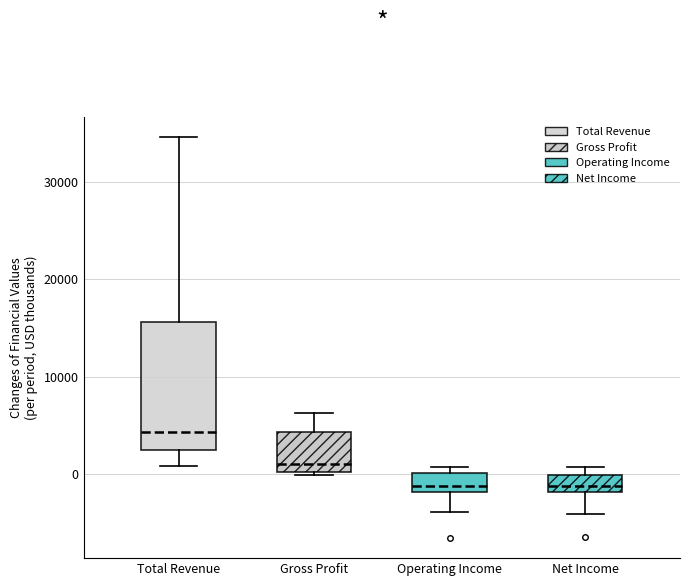

Reading left to right, read every box against the y-axis: the position of its median line, the range the box covers, and the ends of its whiskers. The values are not printed on the chart, so give them approximately, as read against the axis.

Total Revenue: median 4000, box 3000 to 16000, whiskers 1000 to 35000
Gross Profit: median 1000, box 0 to 4000, whiskers 0 to 6000
Operating Income: median -1000, box -2000 to 0, whiskers -4000 to 1000
Net Income: median -1000, box -2000 to 0, whiskers -4000 to 1000